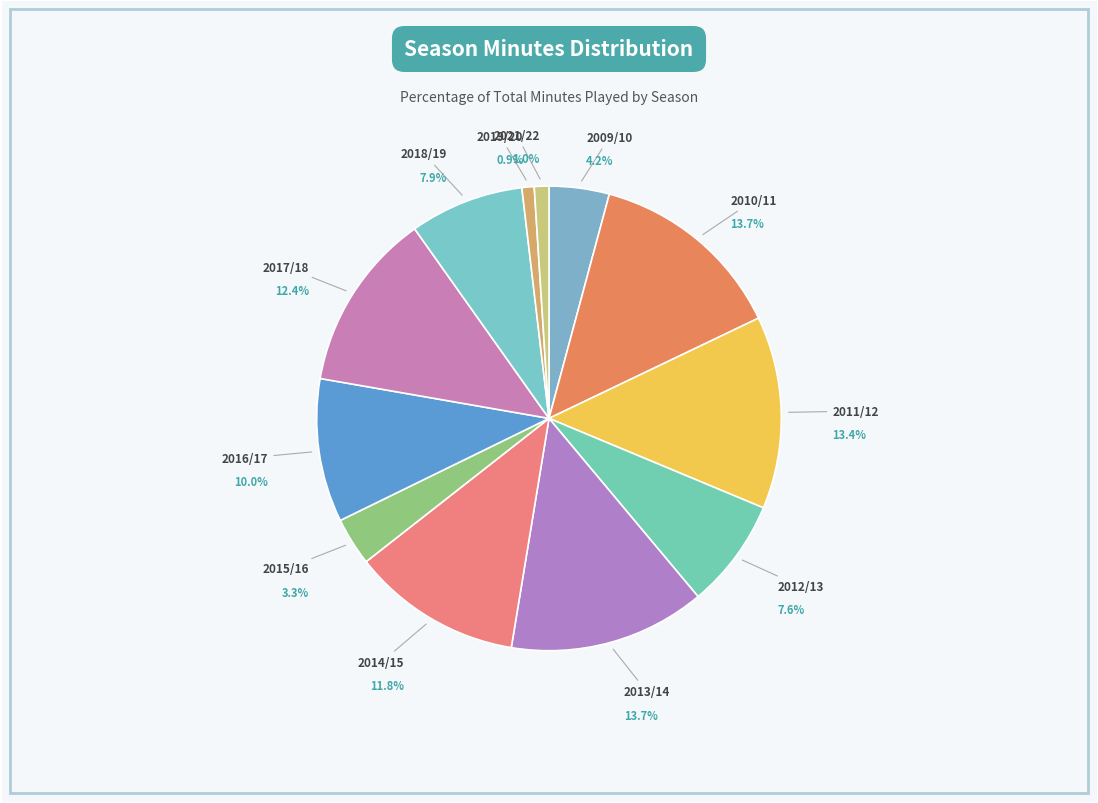

Count the number of slices in the pie.

12